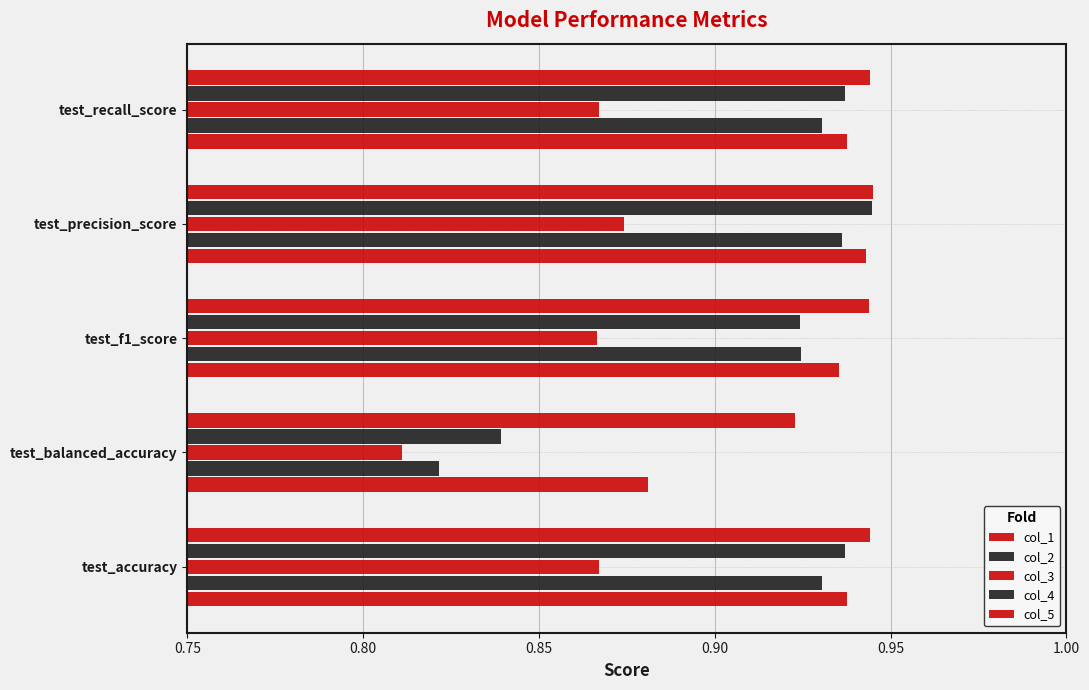

How many distinct data groups are displayed?

5